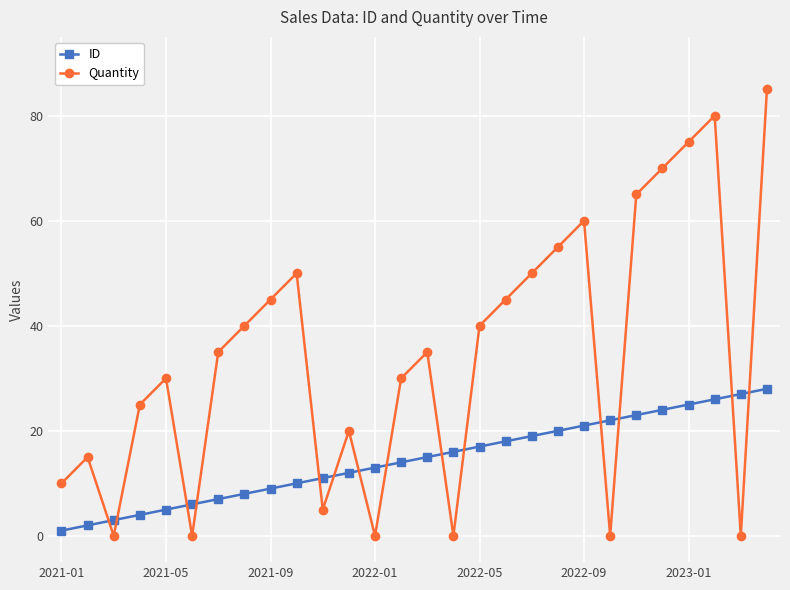

What is the sum of all Quantity values?

965